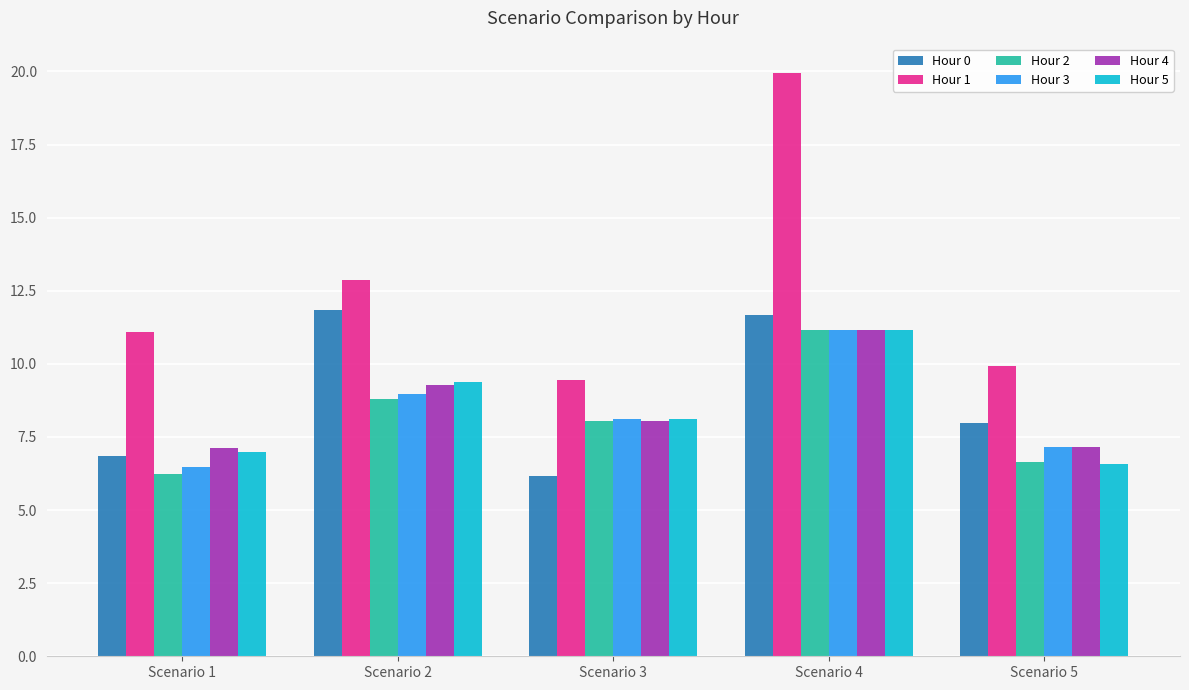

What is the total value across all series at Scenario 5?

45.4